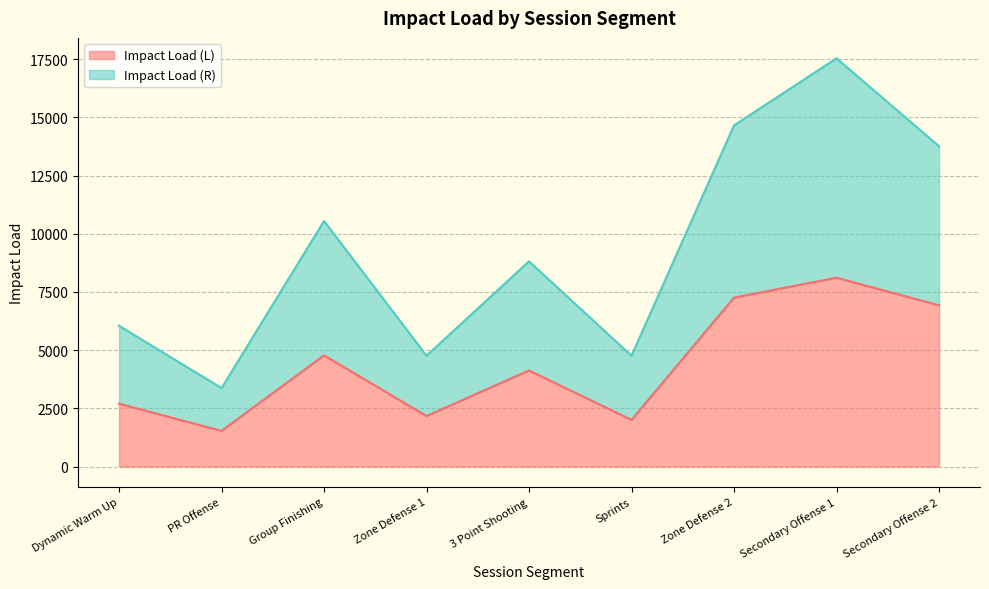

At which label does Impact Load (R) reach its minimum?

PR Offense